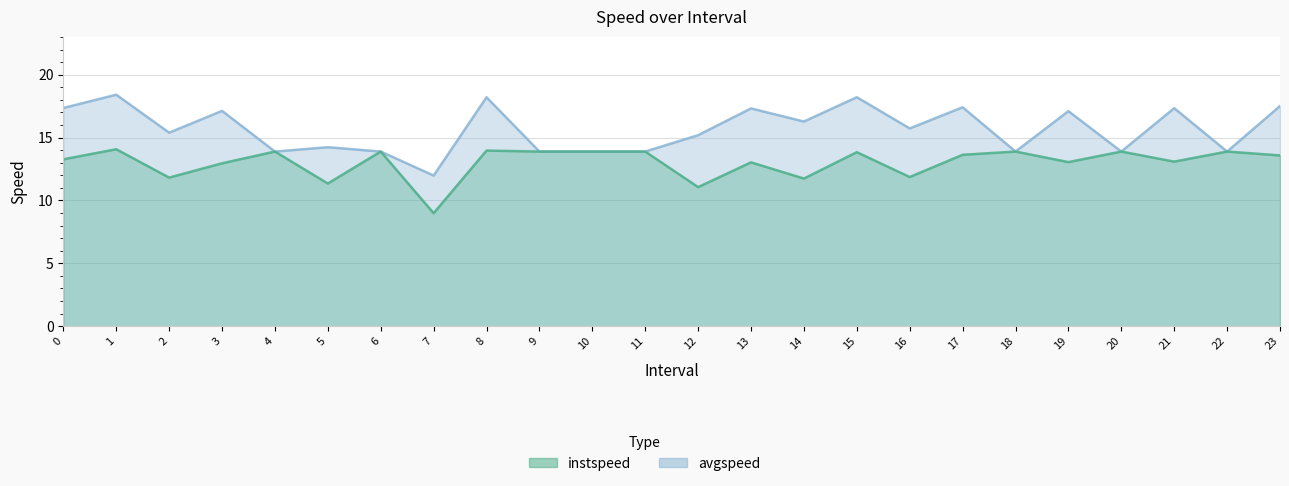

What is the greatest value displayed?

18.4